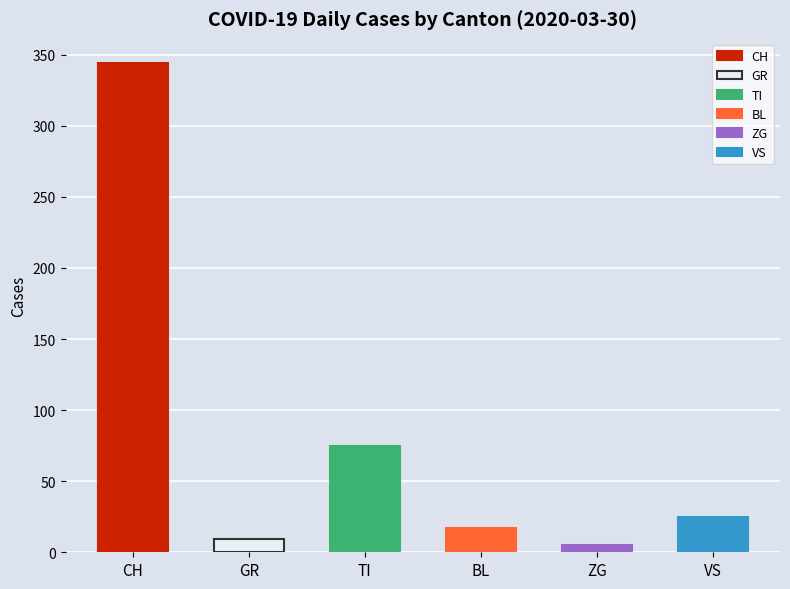

What is the difference between the maximum and second lowest values?

335